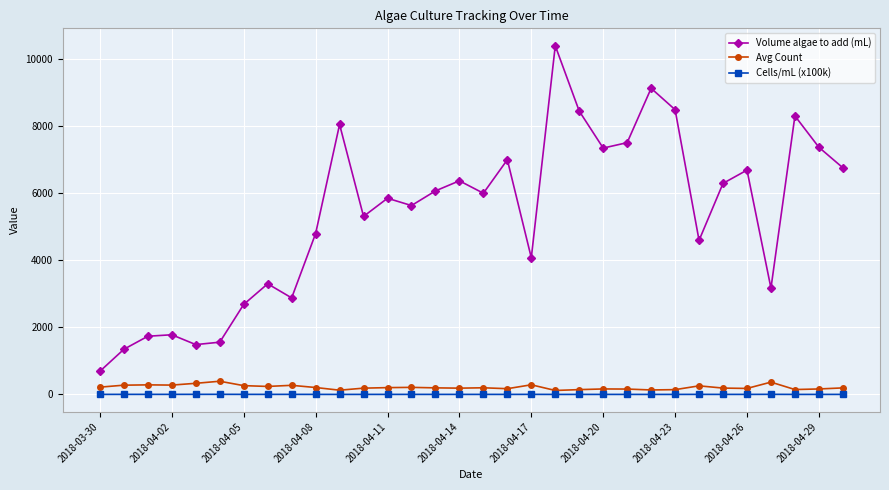

What is the lowest value of the Volume algae to add (mL) series?

691.8